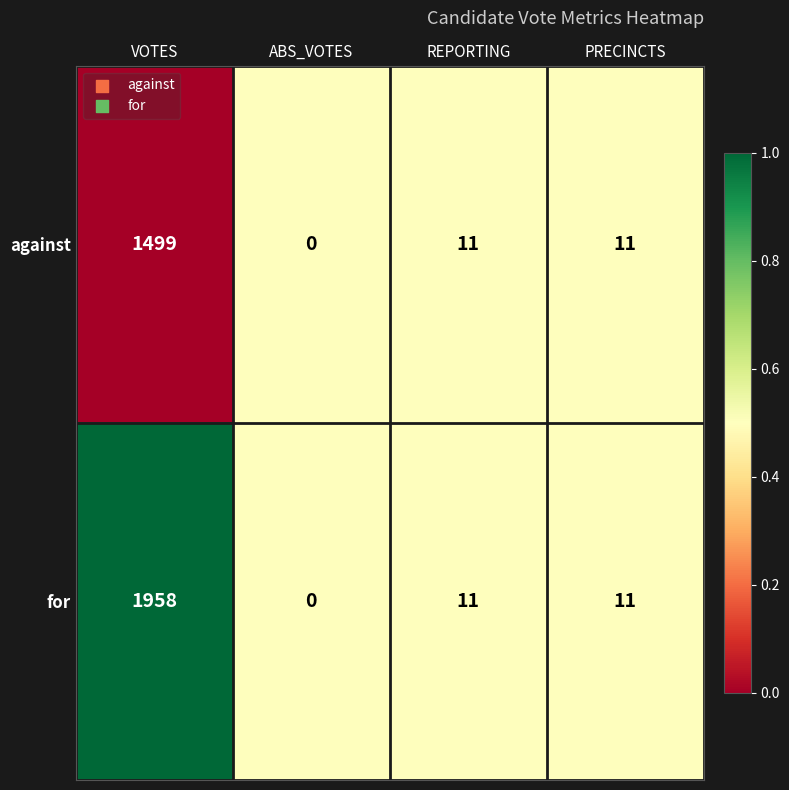

What is the total value across all series at REPORTING?

22